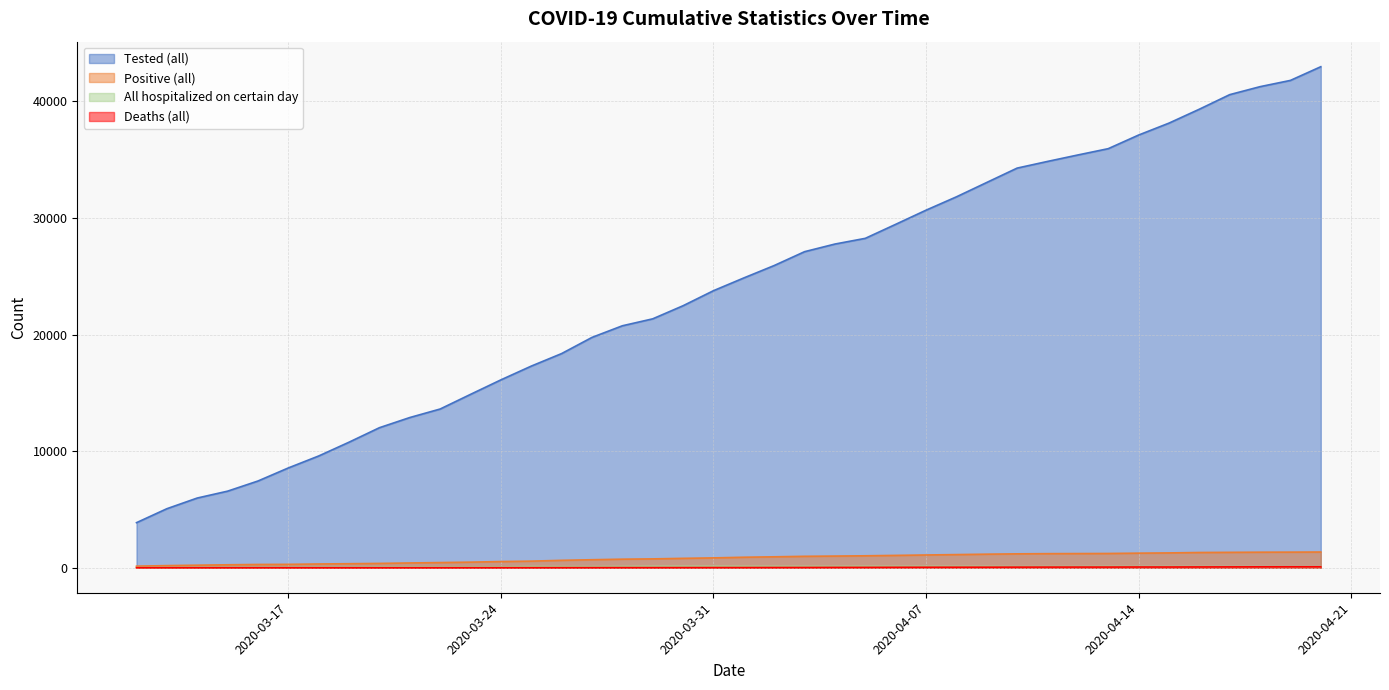

Which series has the largest range (max minus min)?

Tested (all)